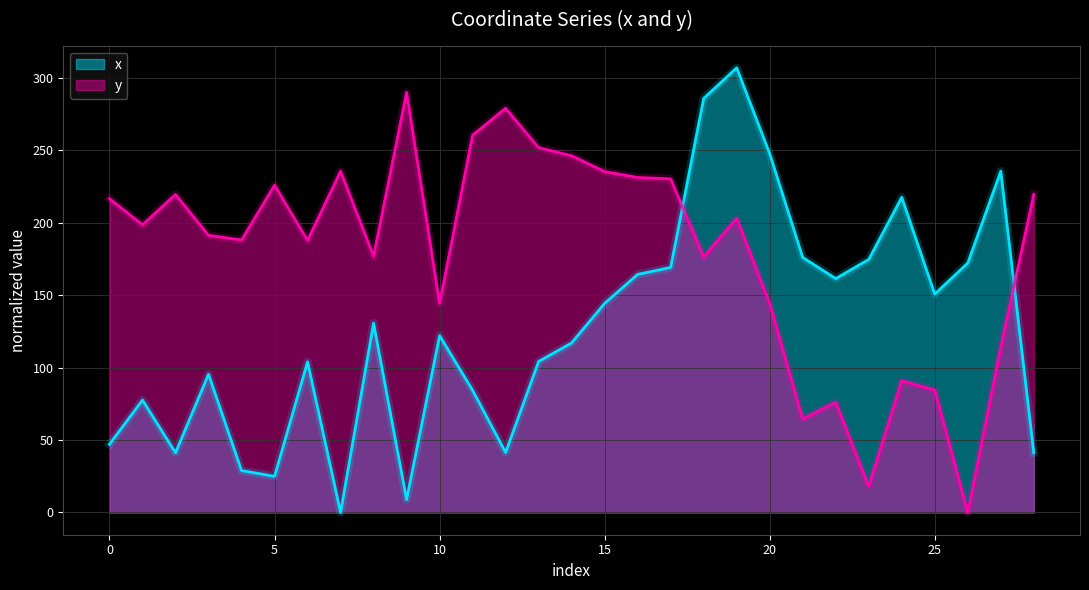

Where do y and x first cross each other?

17 and 18